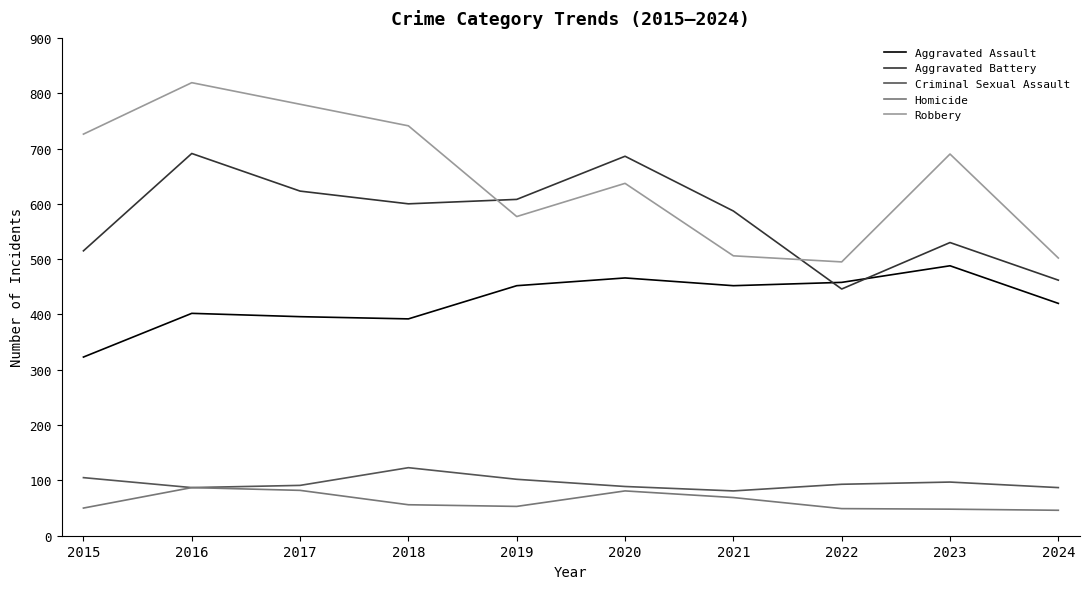

Which series ends up on top after the final intersection of Aggravated Assault and Aggravated Battery?

Aggravated Battery